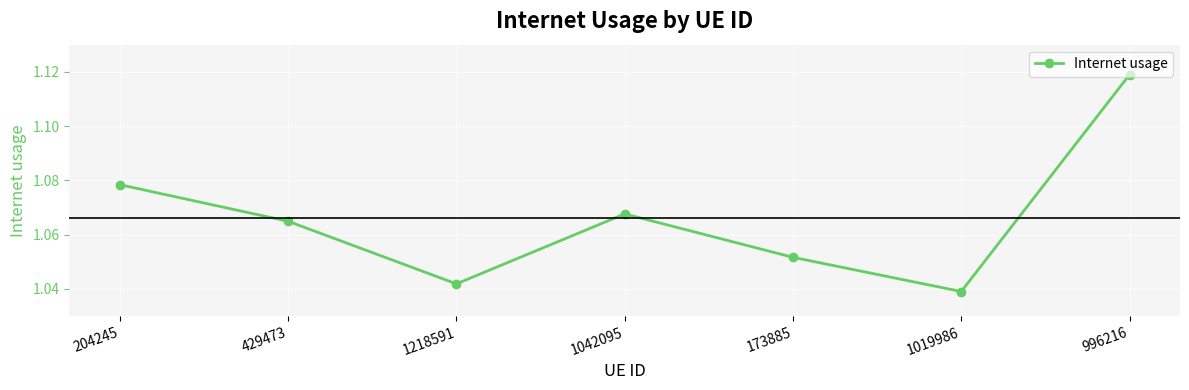

True or false: there are more than 1 points higher than both neighbors.

False